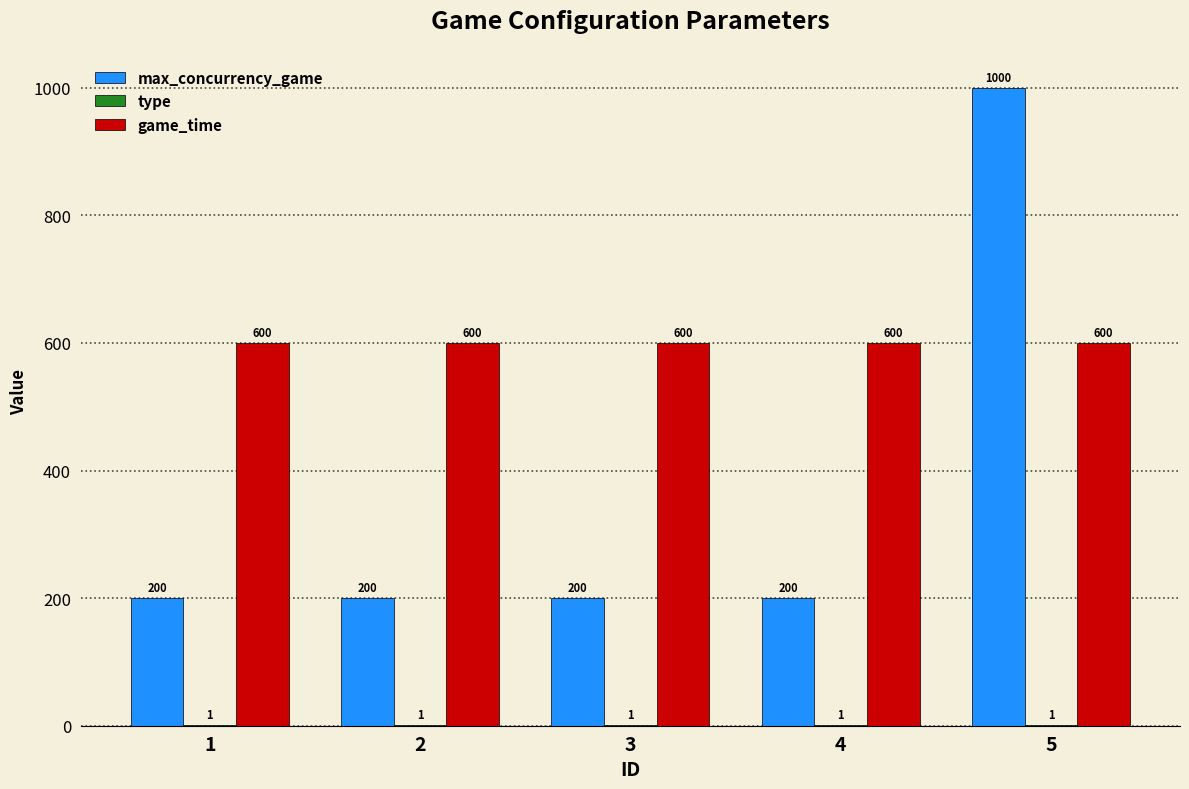

Between 3 and 5, which series saw the biggest shift?

max_concurrency_game